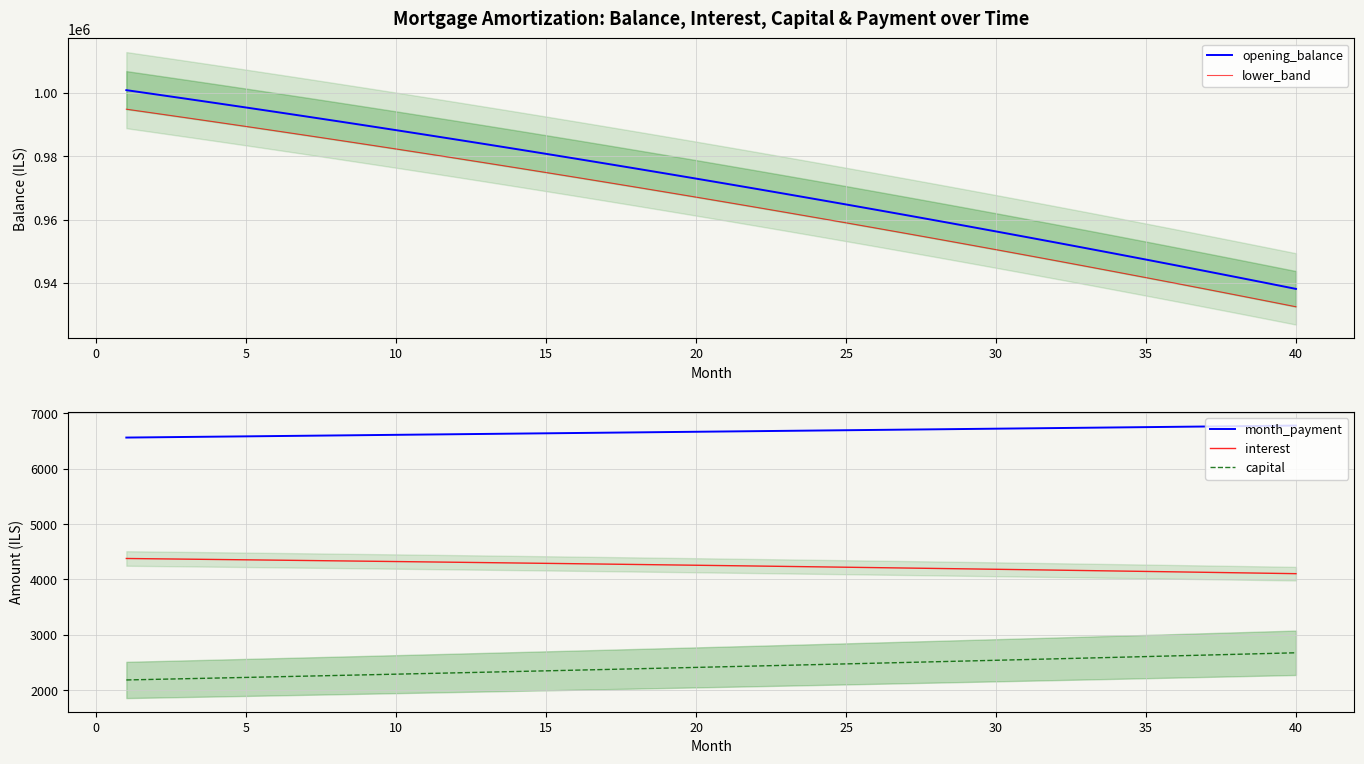

What is the minimum value for opening_balance?

938147.4